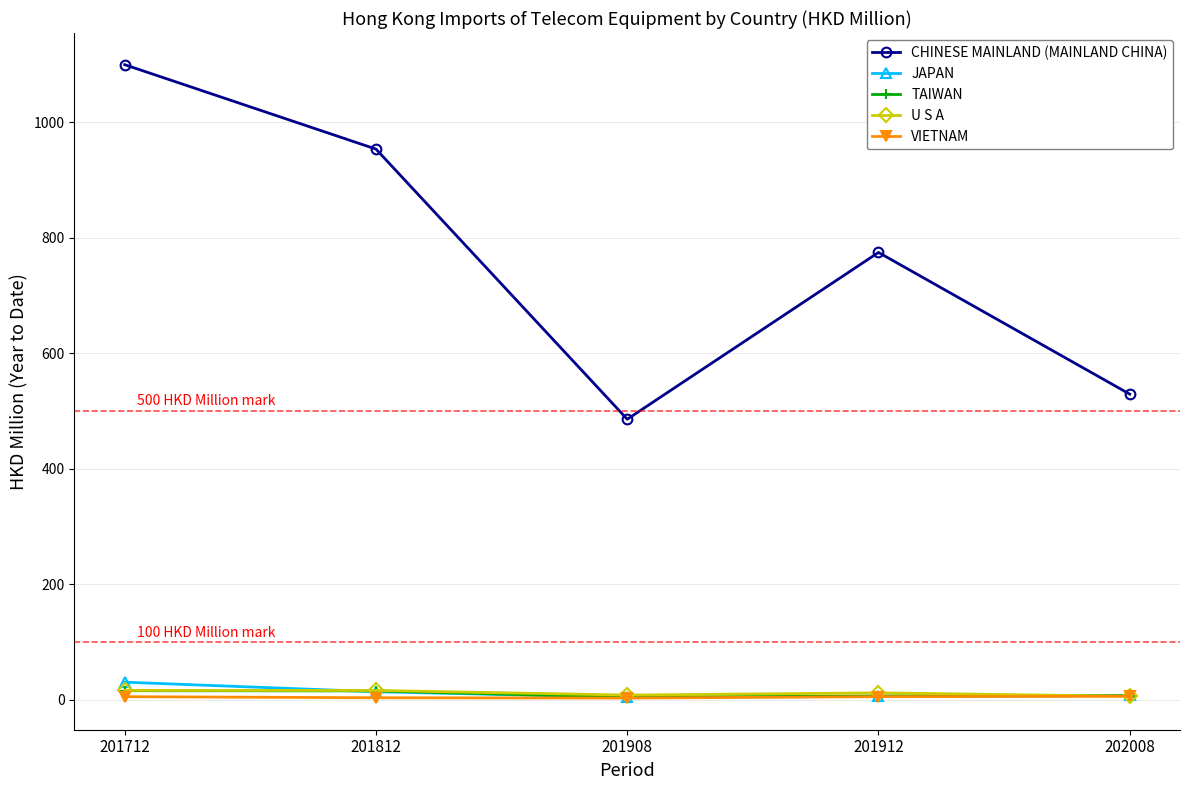

What is the maximum value for U S A?

16.4